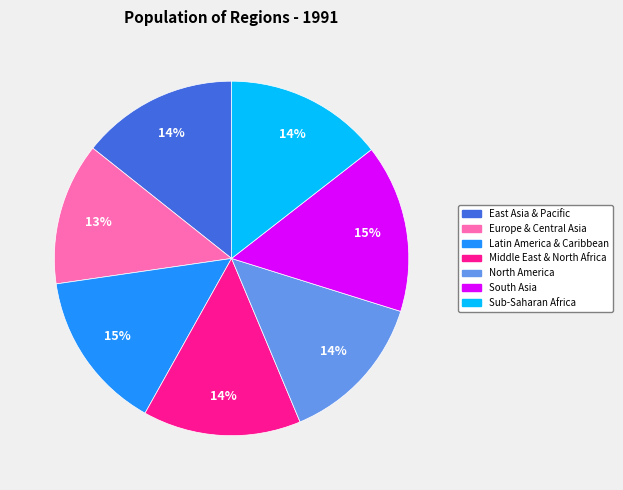

To the nearest percent, what is the difference between the Latin America & Caribbean and Europe & Central Asia slice percentages?

2%